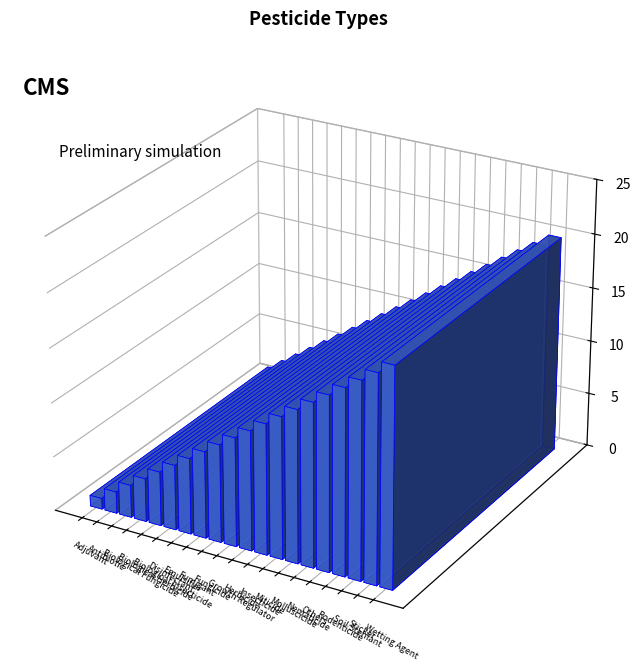

What is the change in value from Biological Herbicide to Fumigant?

+4